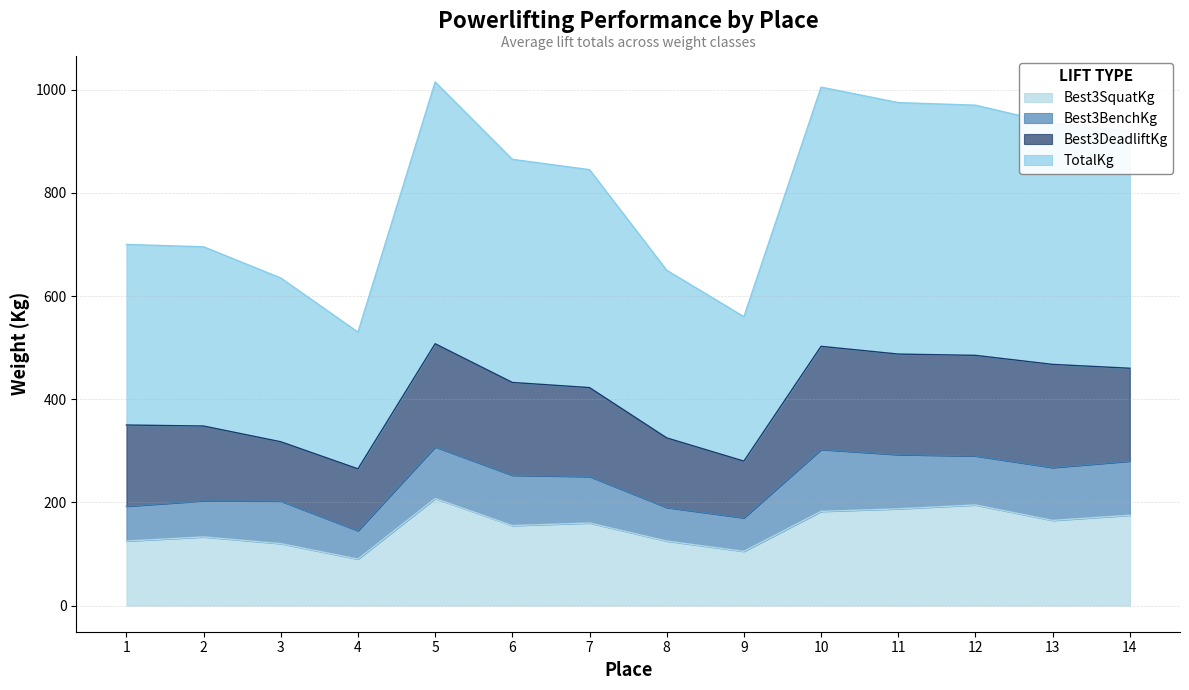

What is the maximum value for Best3SquatKg?

207.5